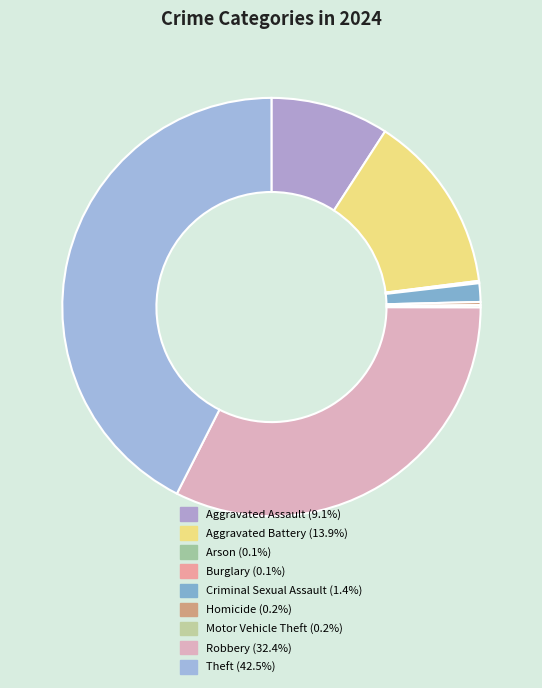

What percentage is the Theft slice, to the nearest percent?

43%